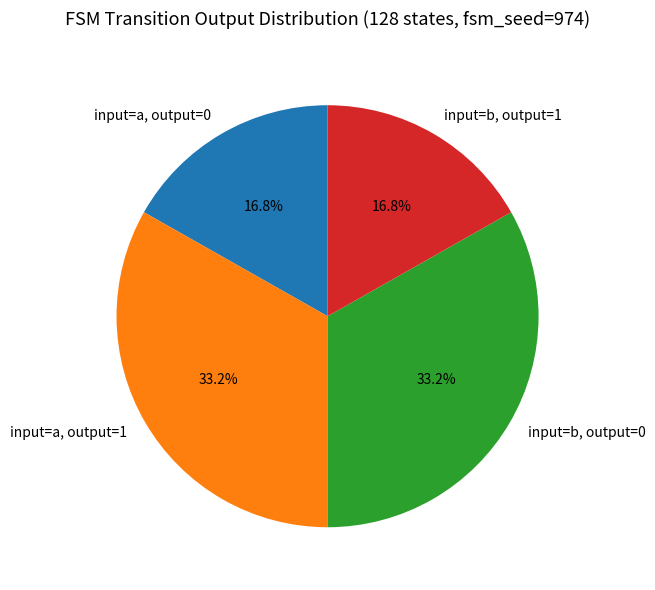

Count the number of slices in the pie.

4